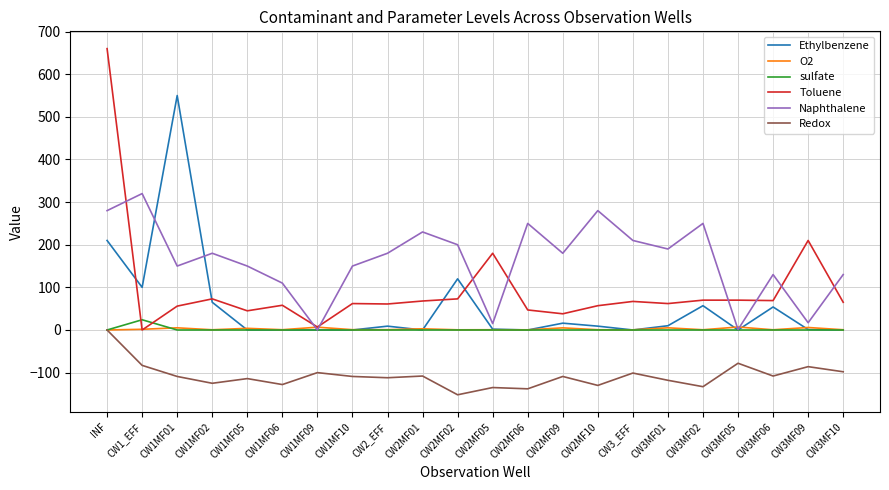

What is the difference between the highest and lowest values at CW2MF02?

352.0